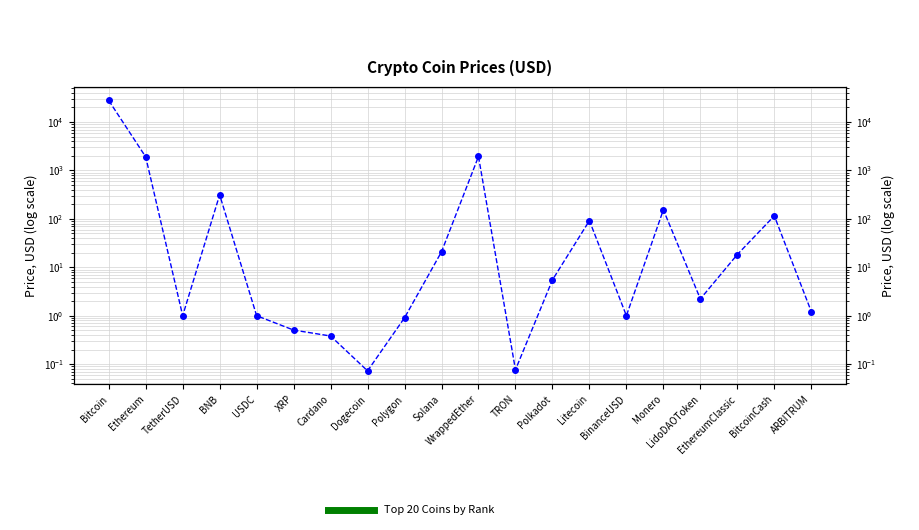

What is the average value?

1621.0